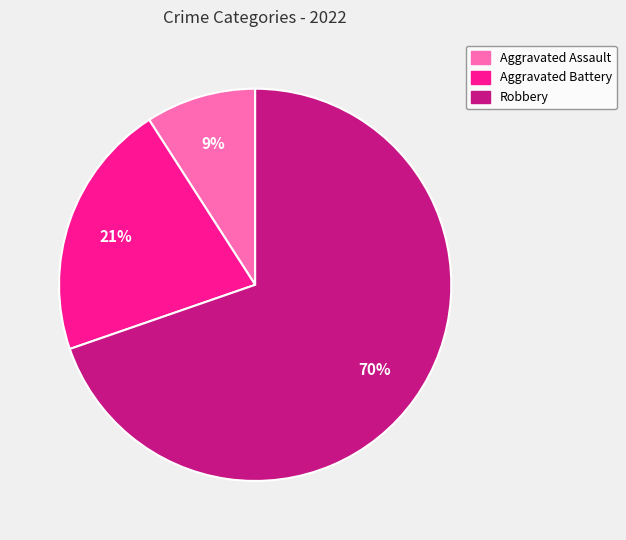

Which category accounts for the majority?

Robbery